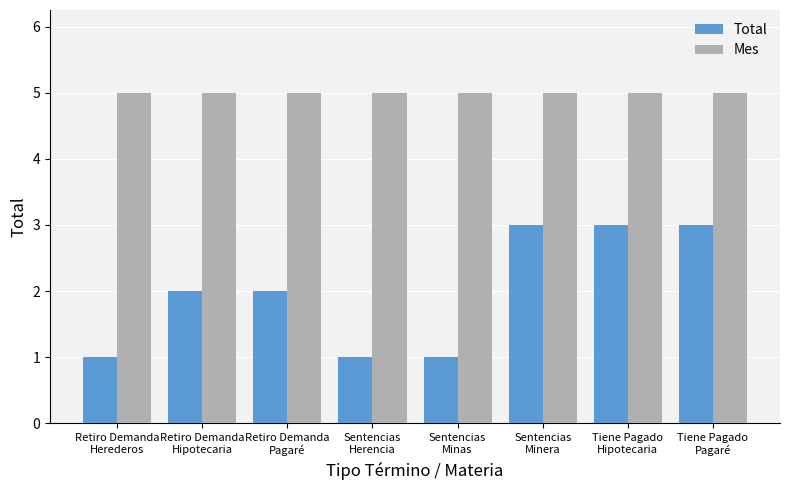

Count the number of data series in this chart.

2